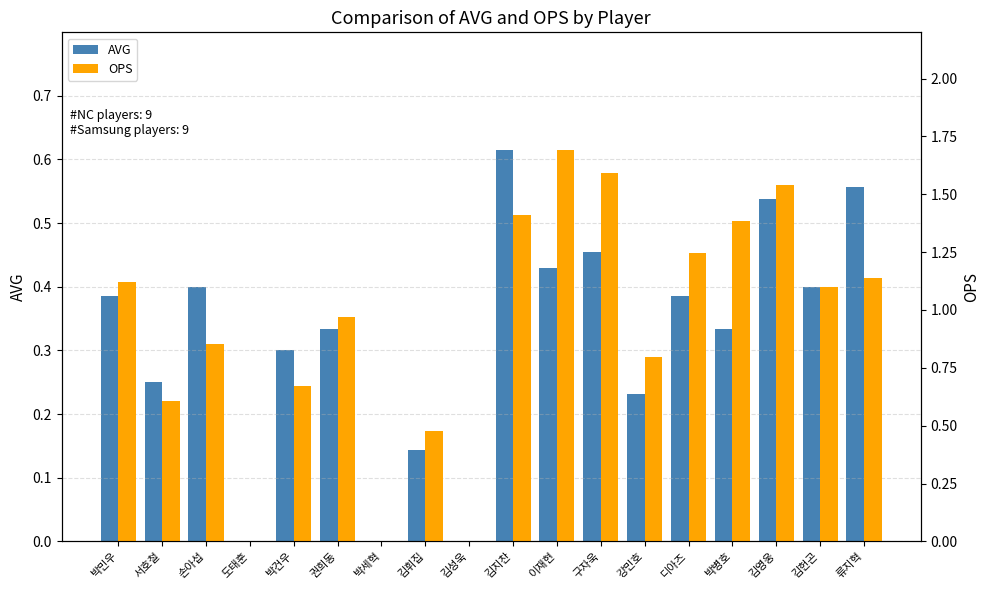

What is the value of the OPS bar at the 3rd from the left?

0.9